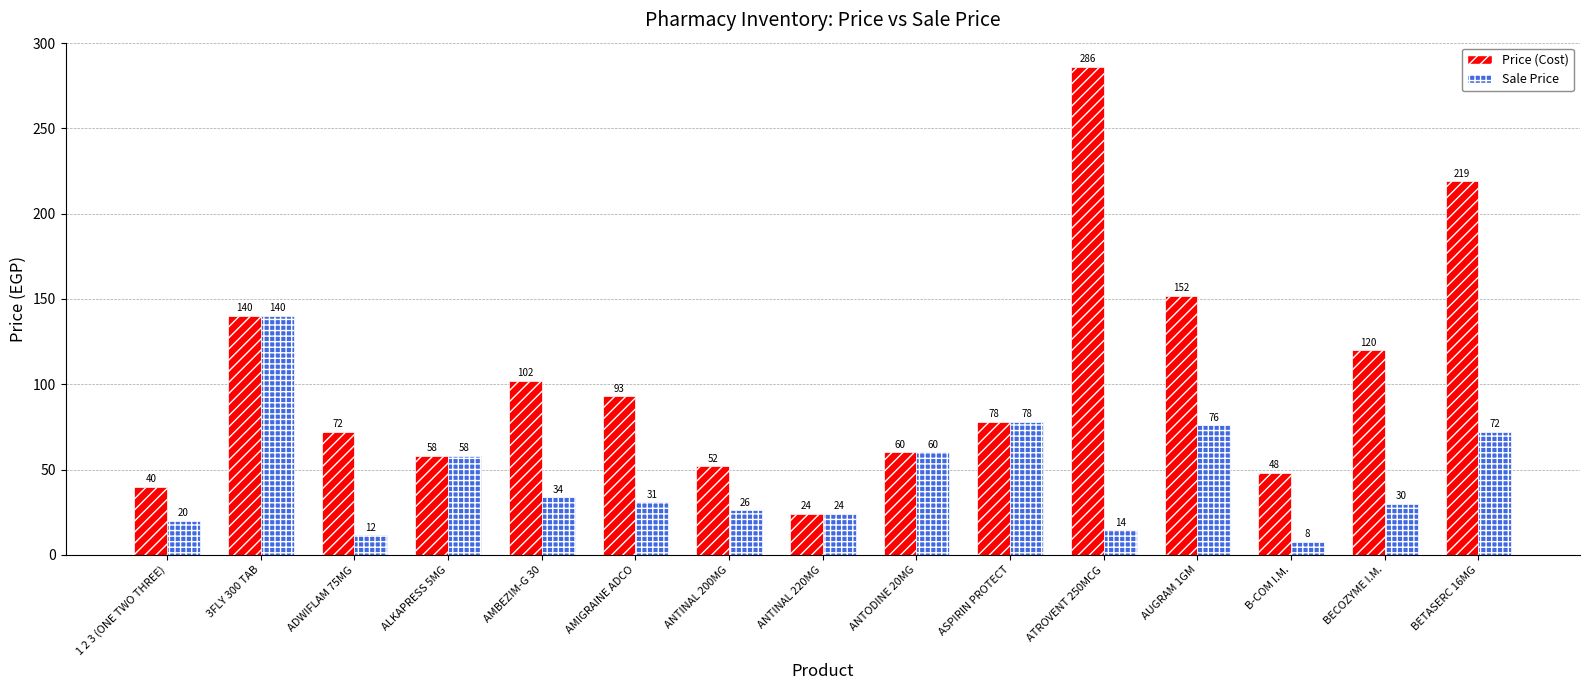

Where does the Price (Cost) series first go above 78?

3FLY 300 TAB